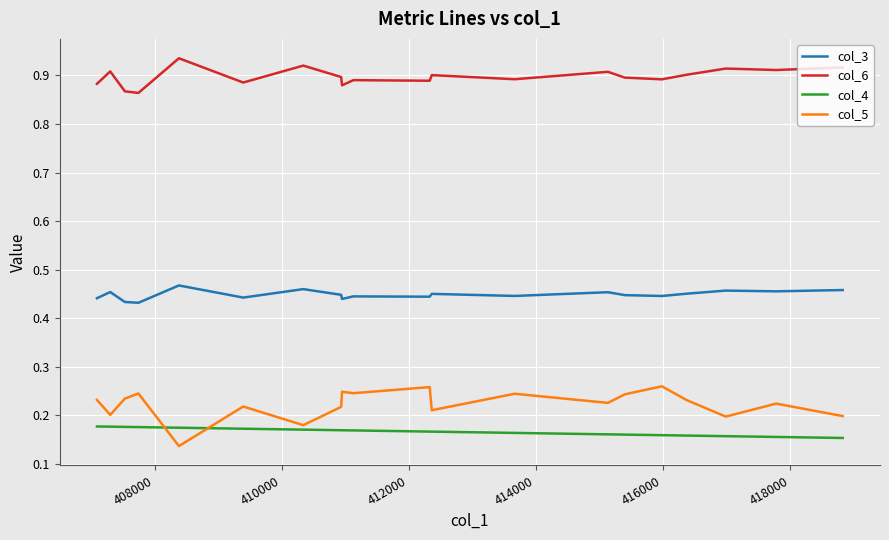

Reading left to right, extract all data points from this chart.

col_3: 0.5	0.5	0.5	0.5	0.4	0.4	0.5	0.4	0.5	0.4	0.4	0.4	0.4	0.5	0.4	0.5	0.4	0.4	0.5	0.4
col_6: 0.9	0.9	0.9	0.9	0.9	0.9	0.9	0.9	0.9	0.9	0.9	0.9	0.9	0.9	0.9	0.9	0.9	0.9	0.9	0.9
col_4: 0.2	0.2	0.2	0.2	0.2	0.2	0.2	0.2	0.2	0.2	0.2	0.2	0.2	0.2	0.2	0.2	0.2	0.2	0.2	0.2
col_5: 0.2	0.2	0.2	0.2	0.3	0.2	0.2	0.2	0.2	0.3	0.2	0.2	0.2	0.2	0.2	0.1	0.2	0.2	0.2	0.2